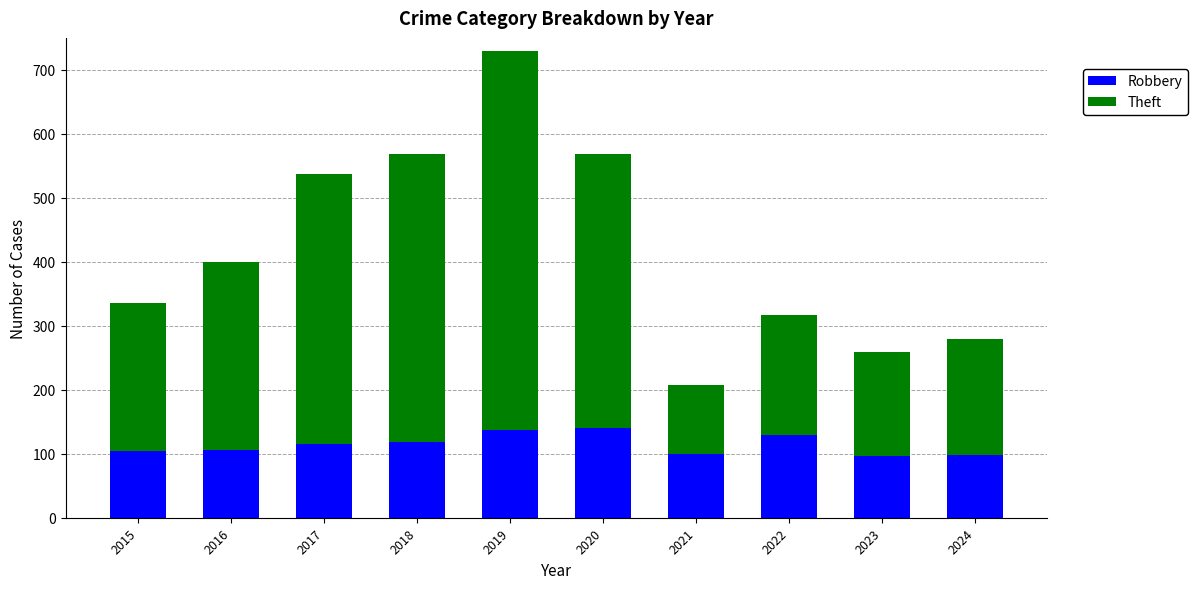

The value of Robbery at 2018 is 197. True or false?

False